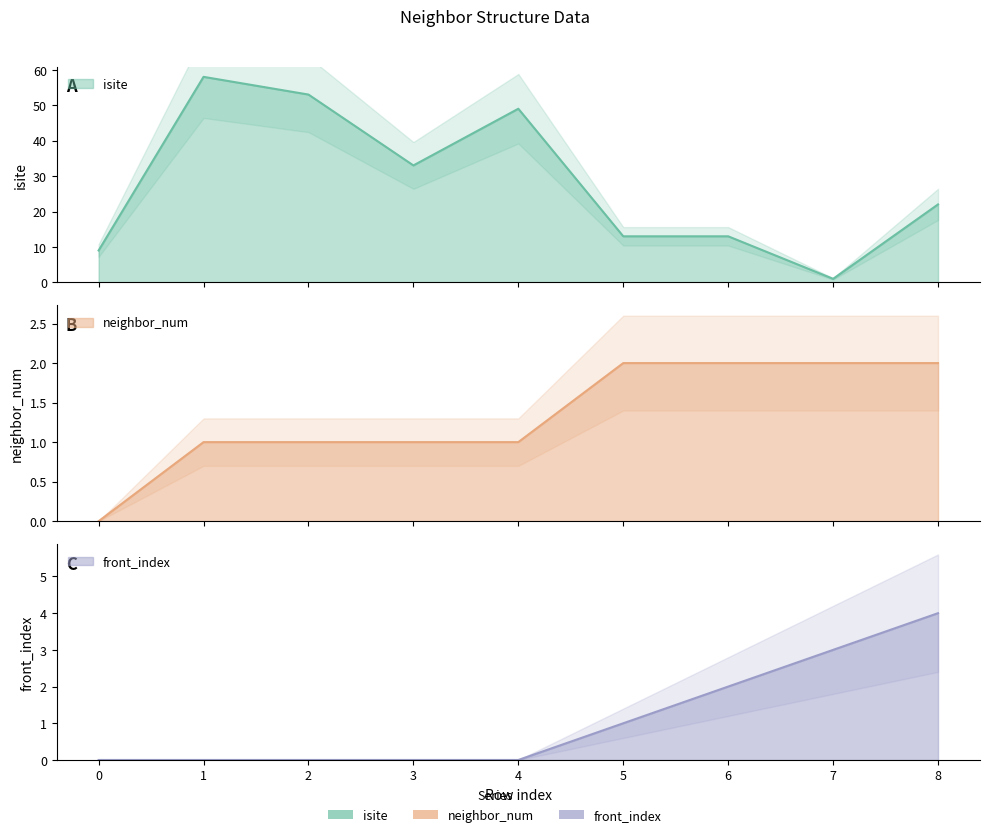

What is the approximate value of isite at 2, to the nearest 5?

55